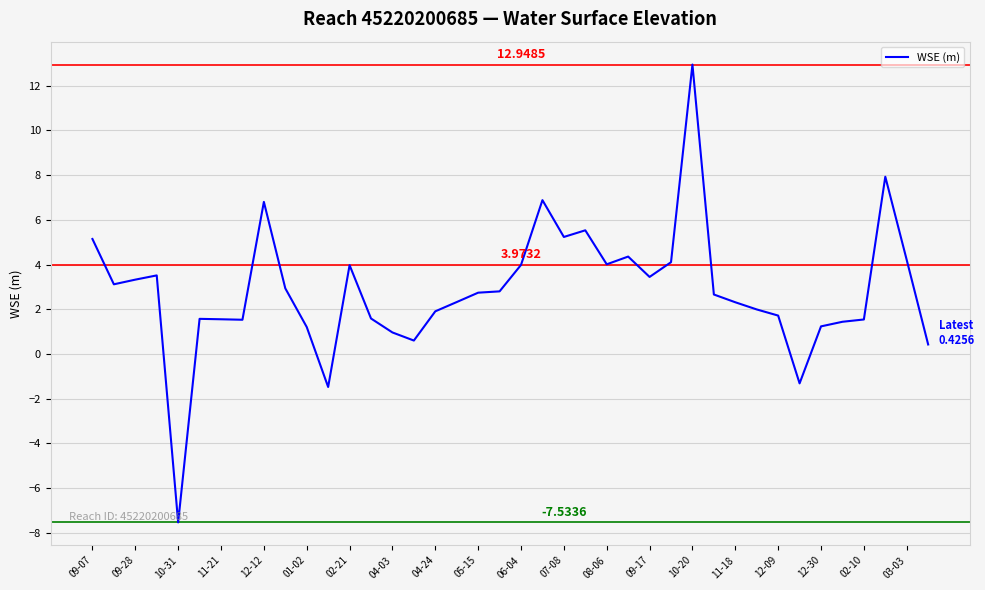

What is the minimum value shown in the chart?

-7.5